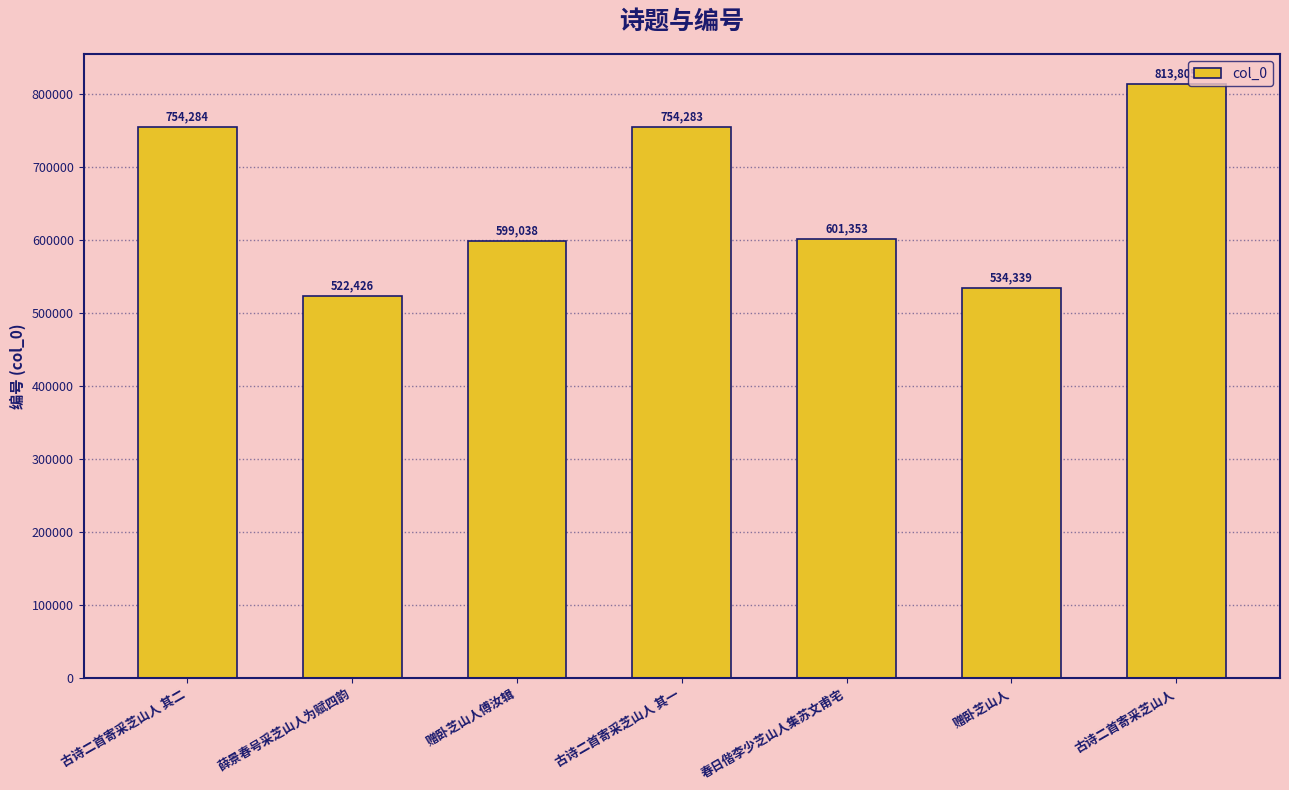

The chart shows a value of 714318 at 赠卧芝山人. True or false?

False